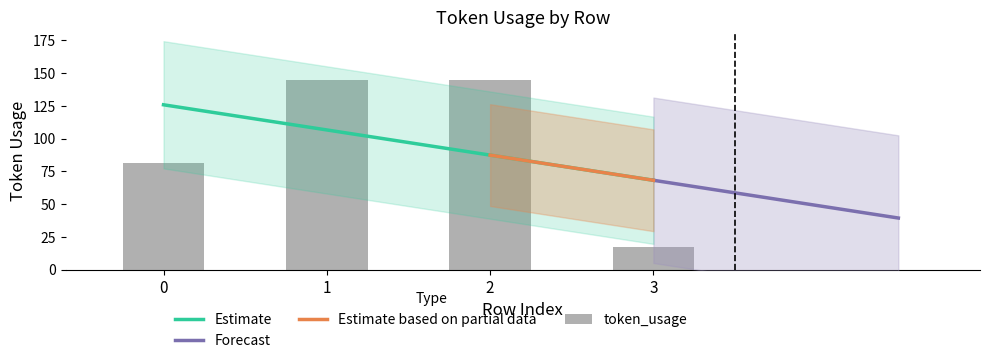

Reading left to right, transcribe all the data shown in this chart.

81	145	145	17